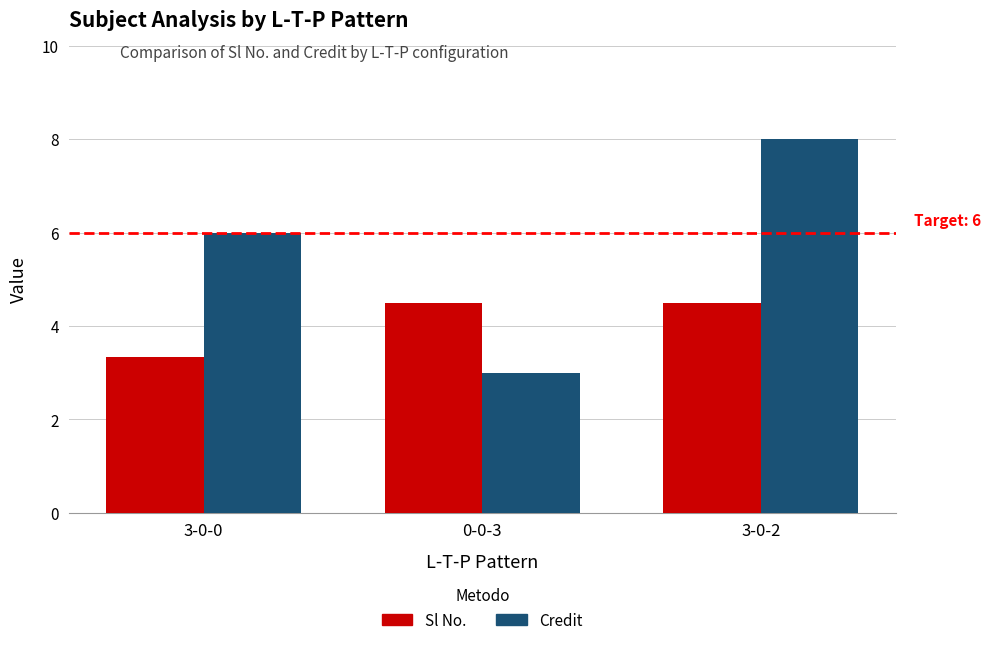

At which category does the chart reach its minimum across all series?

0-0-3